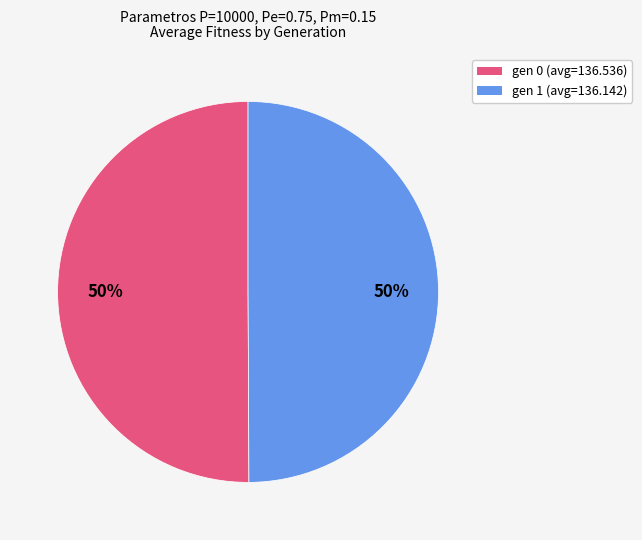

True or false: gen 0 (avg=136.536) accounts for 35% of the total.

False